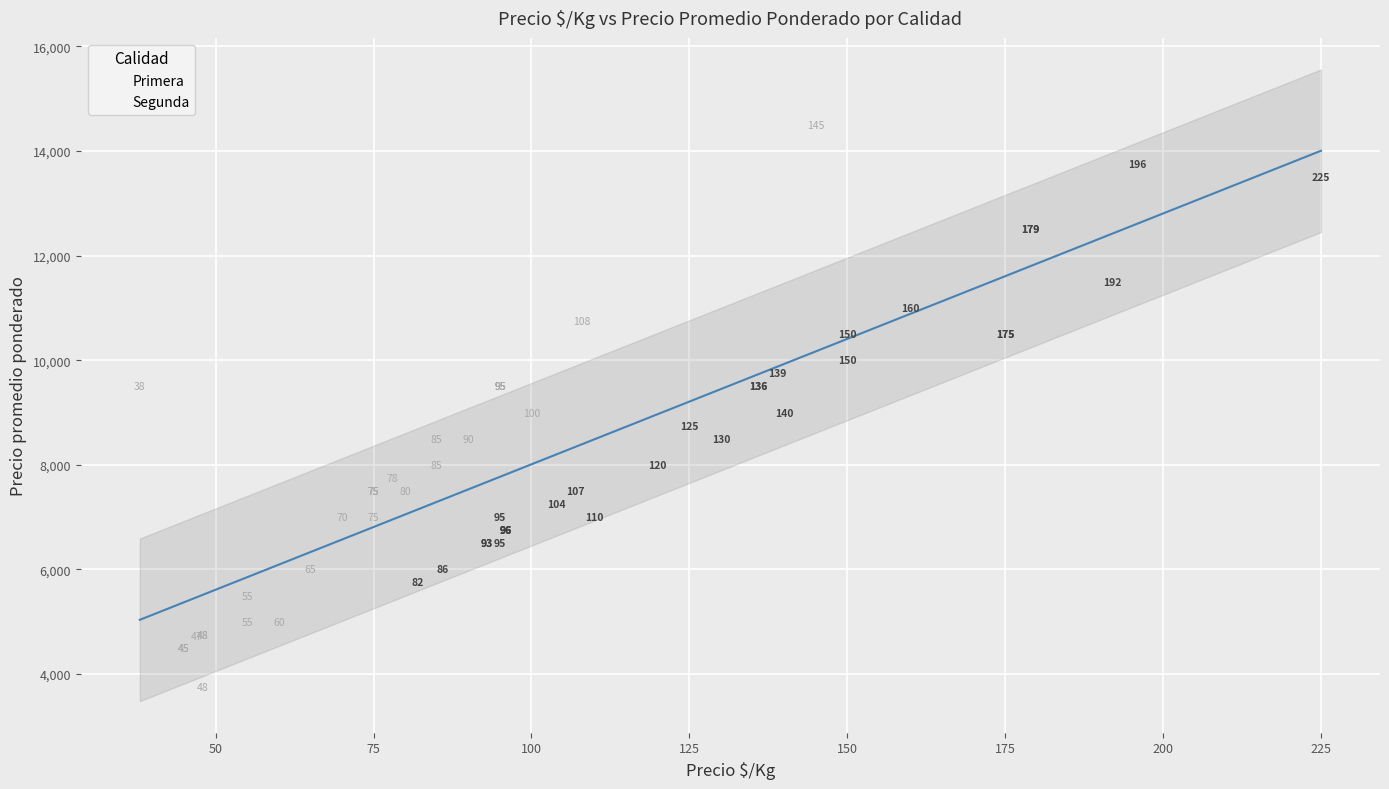

Which series has the largest Y range (max minus min)?

Segunda